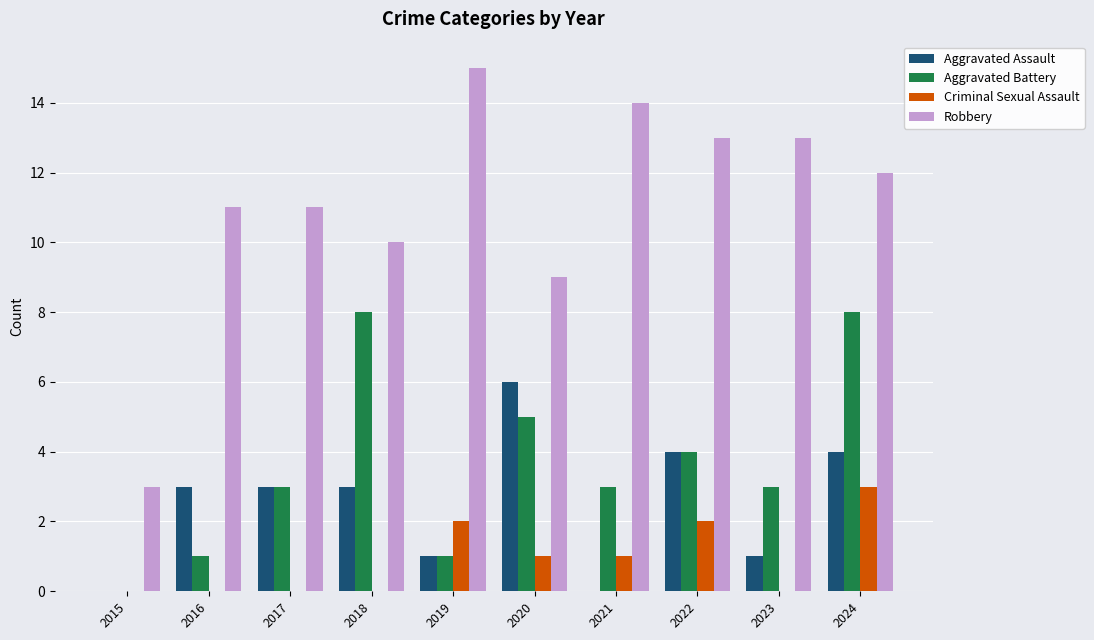

Which category has the highest value in the Criminal Sexual Assault series?

2024